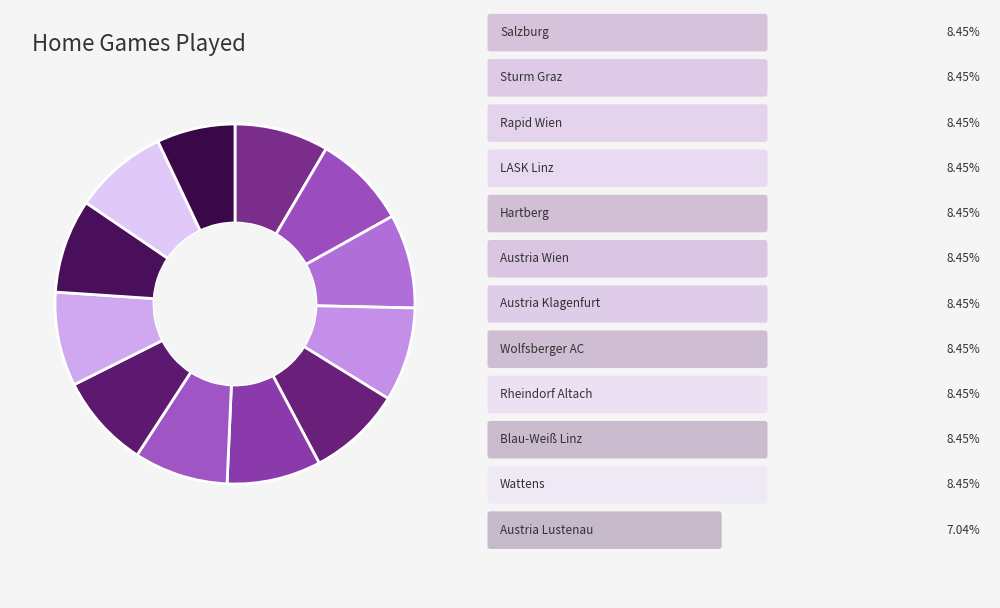

Count the number of slices in the pie.

12